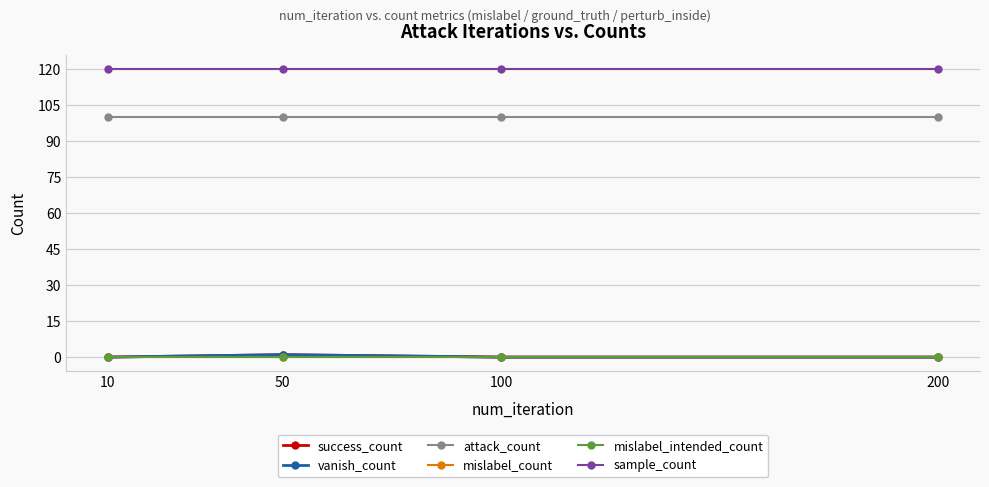

Is it true that sample_count equals 120 at 200?

True